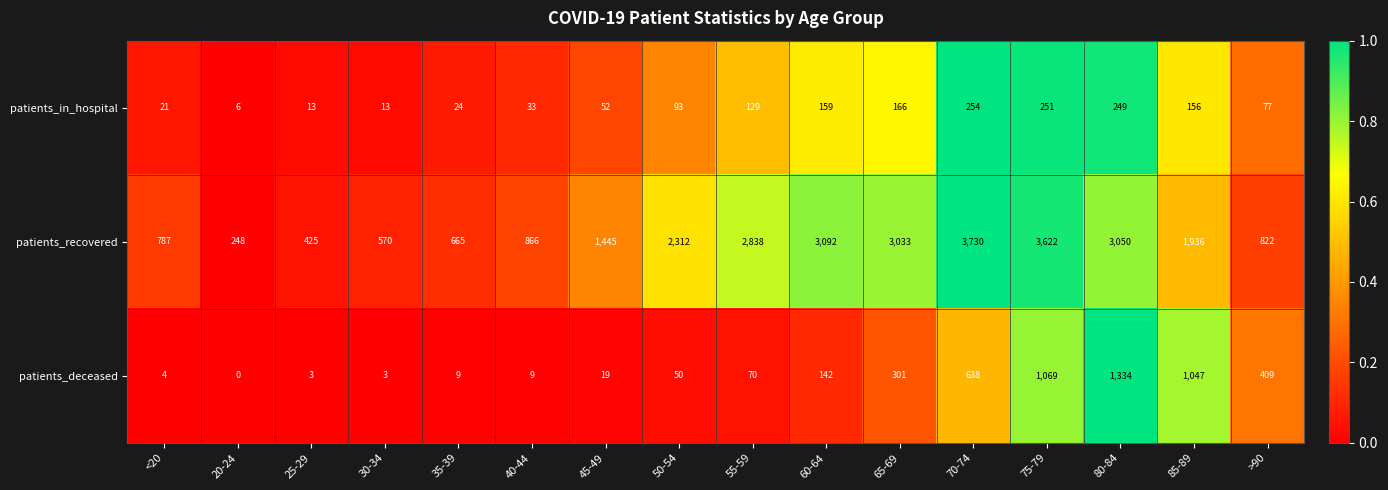

The patients_deceased series shows 6 at <20. True or false?

False